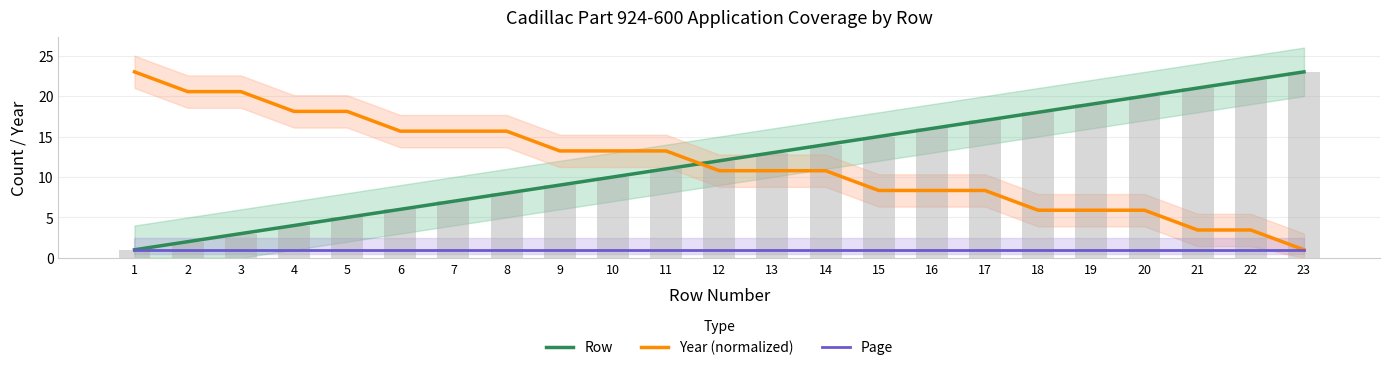

Reading right to left, list all the values displayed in this chart.

Row: 23=23.0	22=22.0	21=21.0	20=20.0	19=19.0	18=18.0	17=17.0	16=16.0	15=15.0	14=14.0	13=13.0	12=12.0	11=11.0	10=10.0	9=9.0	8=8.0	7=7.0	6=6.0	5=5.0	4=4.0	3=3.0	2=2.0	1=1.0
Year (normalized): 23=1.0	22=3.4	21=3.4	20=5.9	19=5.9	18=5.9	17=8.3	16=8.3	15=8.3	14=10.8	13=10.8	12=10.8	11=13.2	10=13.2	9=13.2	8=15.7	7=15.7	6=15.7	5=18.1	4=18.1	3=20.6	2=20.6	1=23.0
Page: 23=1.0	22=1.0	21=1.0	20=1.0	19=1.0	18=1.0	17=1.0	16=1.0	15=1.0	14=1.0	13=1.0	12=1.0	11=1.0	10=1.0	9=1.0	8=1.0	7=1.0	6=1.0	5=1.0	4=1.0	3=1.0	2=1.0	1=1.0